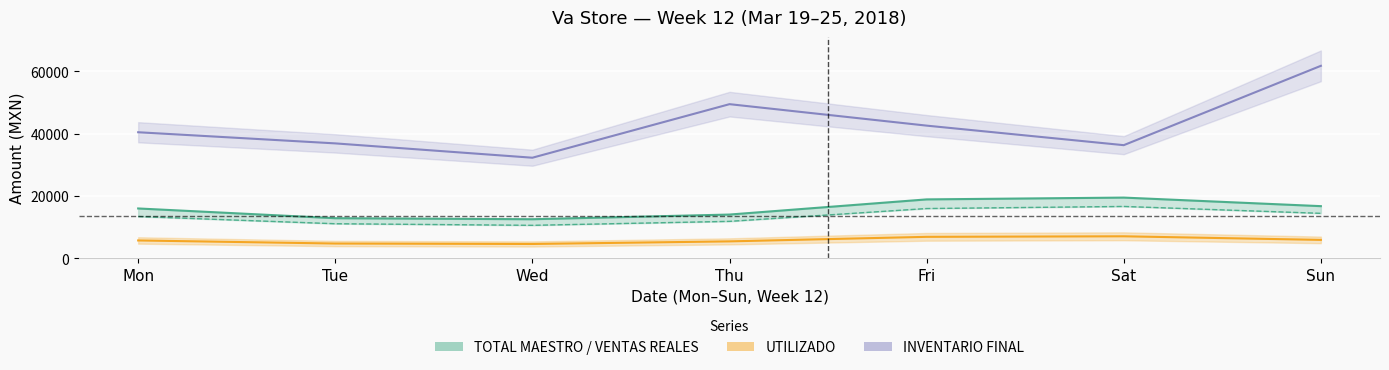

At which category is the sum across all series the highest?

Sun